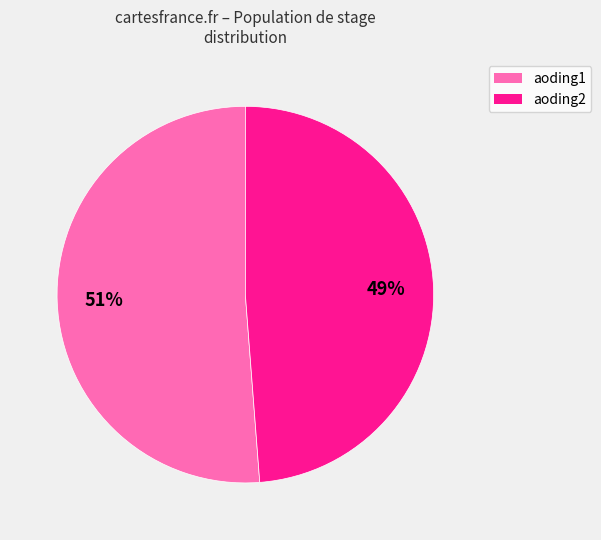

Which has a higher value, aoding1 or aoding2?

aoding1